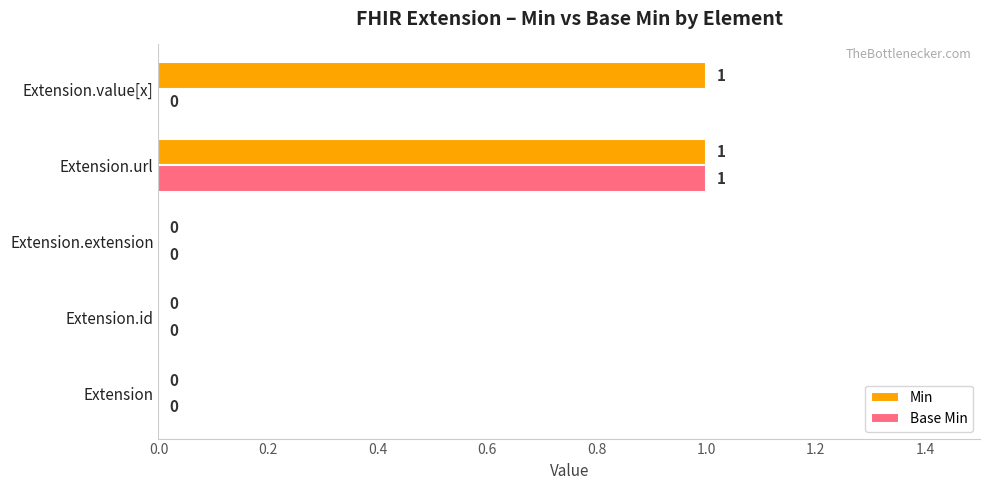

Is the value of Base Min at Extension.url greater than the value of Min at Extension.id?

Yes